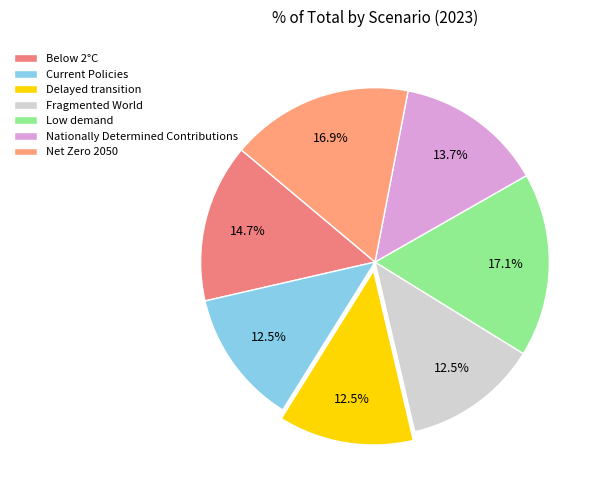

How much of the chart is everything except Current Policies?

87.5%